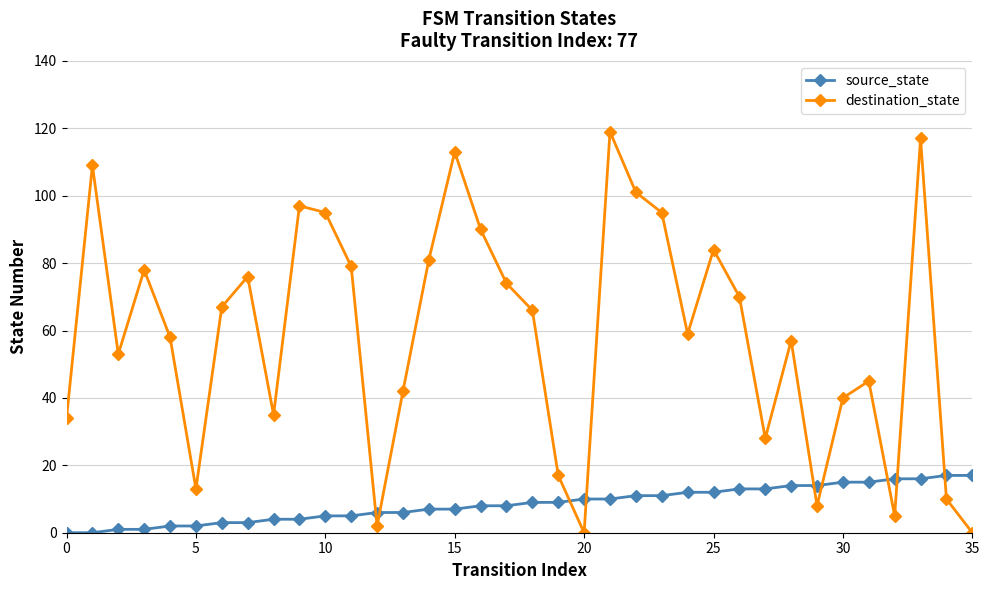

What is the value of the destination_state point at the 32nd from the left?

45